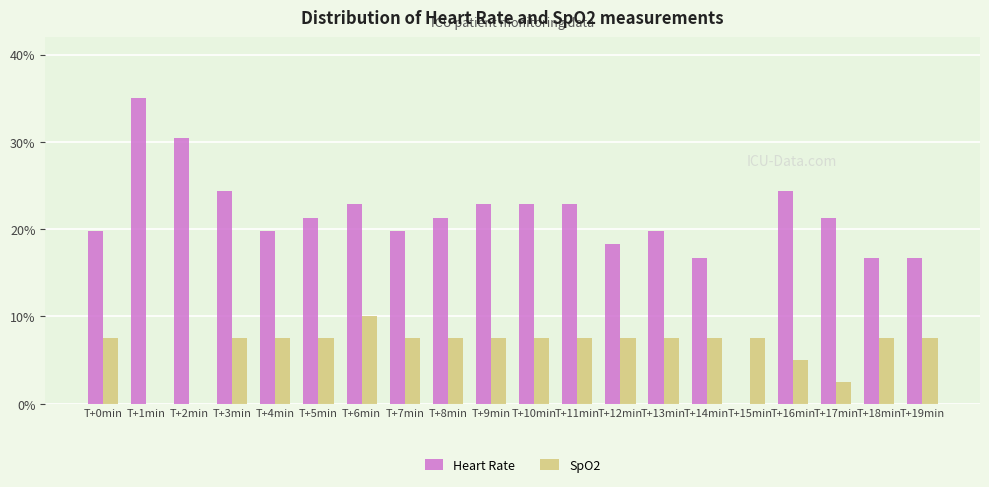

The SpO2 series shows 11.0 at T+7min. True or false?

False